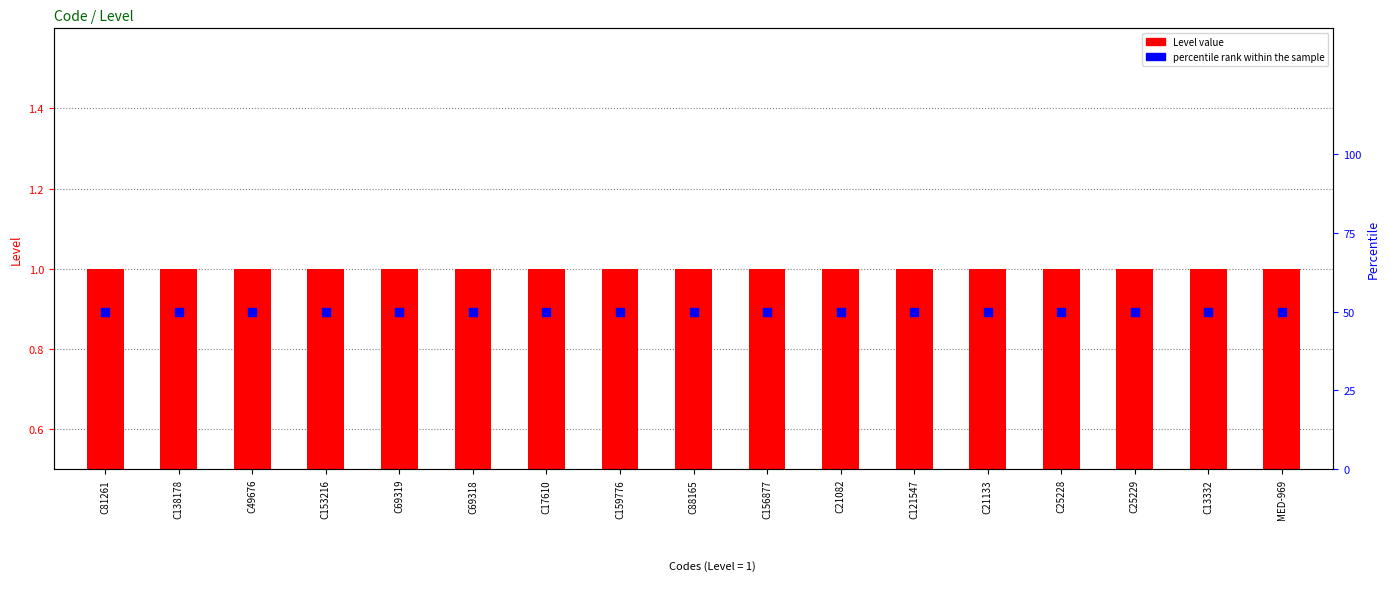

At which category is the sum across all series the highest?

C81261